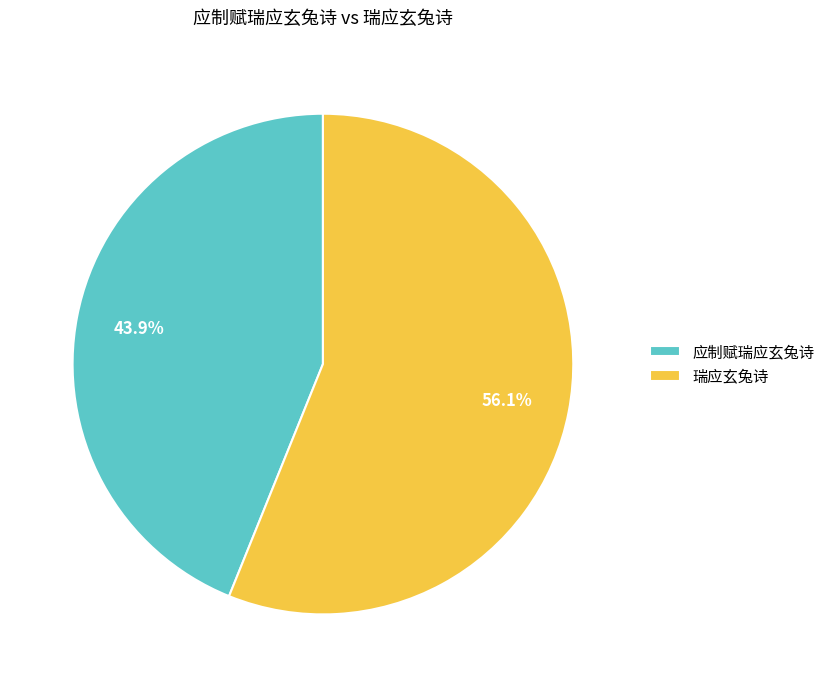

Between 应制赋瑞应玄兔诗 and 瑞应玄兔诗, which is larger?

瑞应玄兔诗